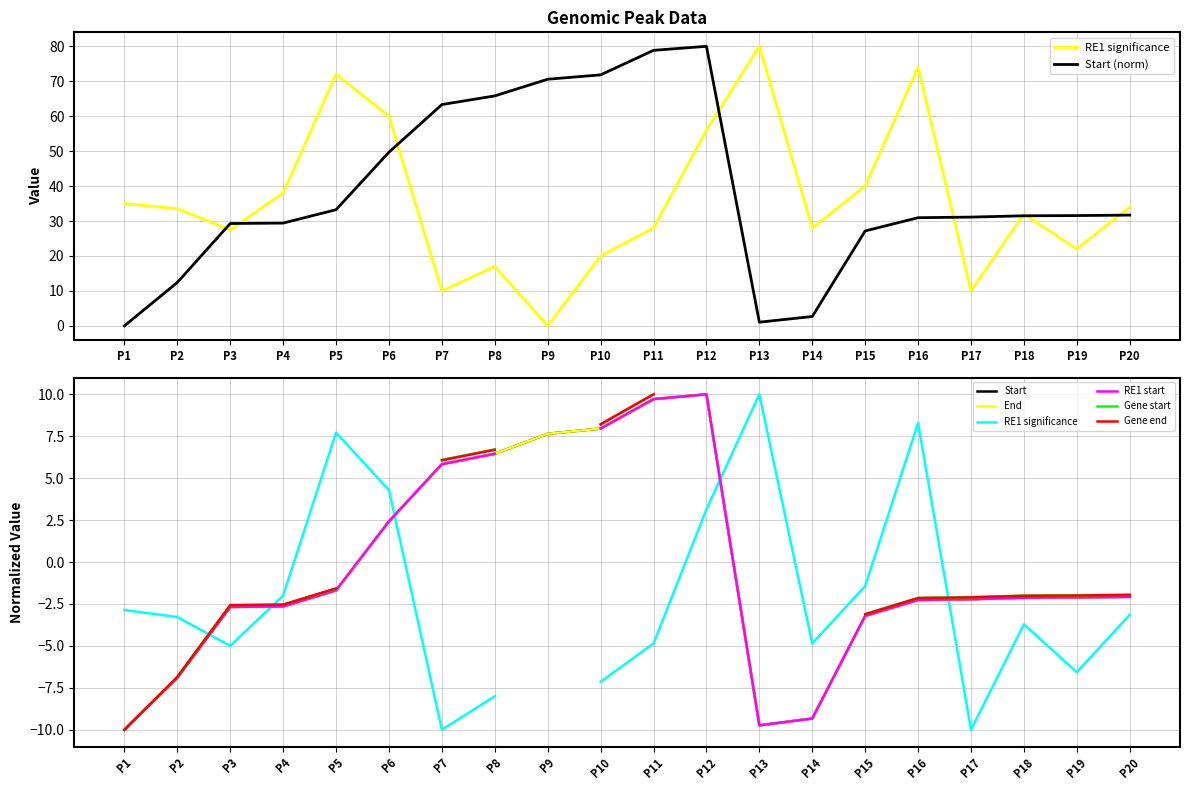

The value of Start at P9 is 7.6. True or false?

True